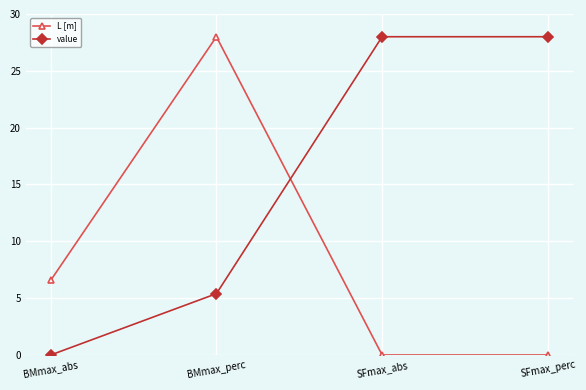

The L [m] series shows 28.0 at BMmax_perc. True or false?

True